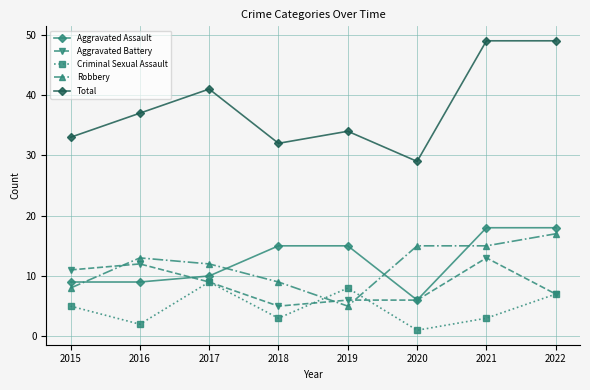

True or false: Aggravated Battery has a value of 11 at 2015.

True